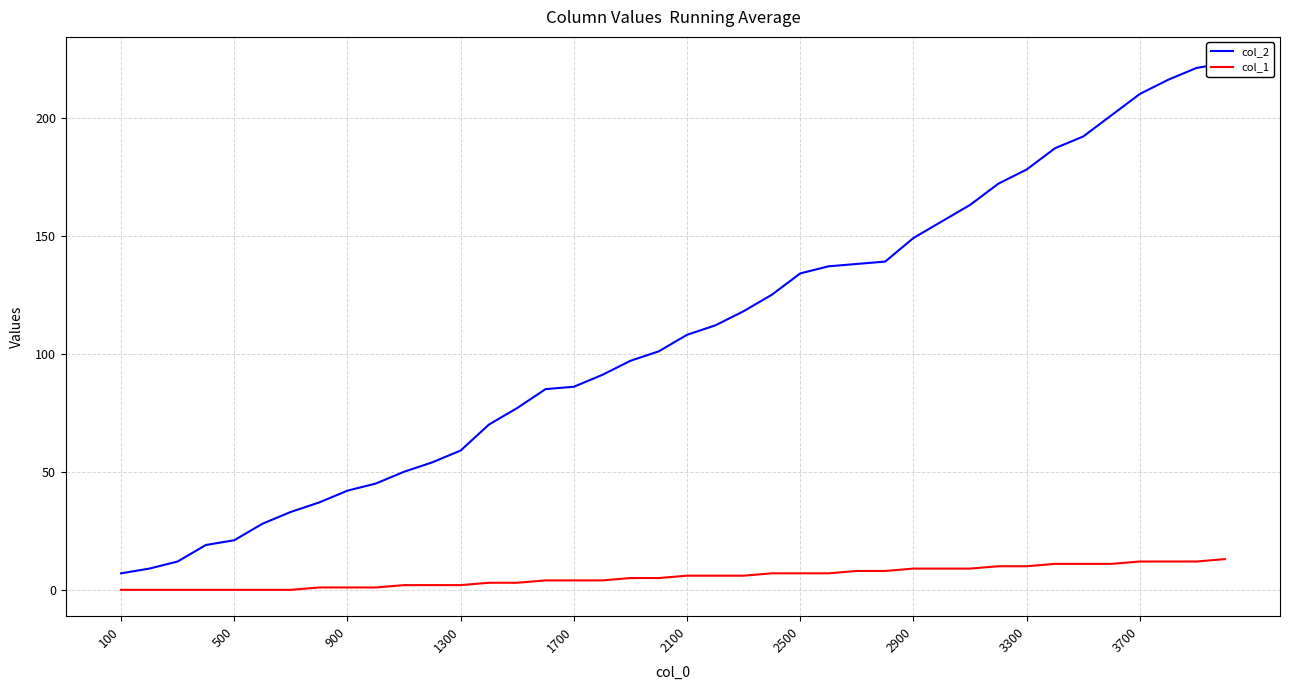

Rank the series by their average value, from lowest to highest.

col_1, col_2